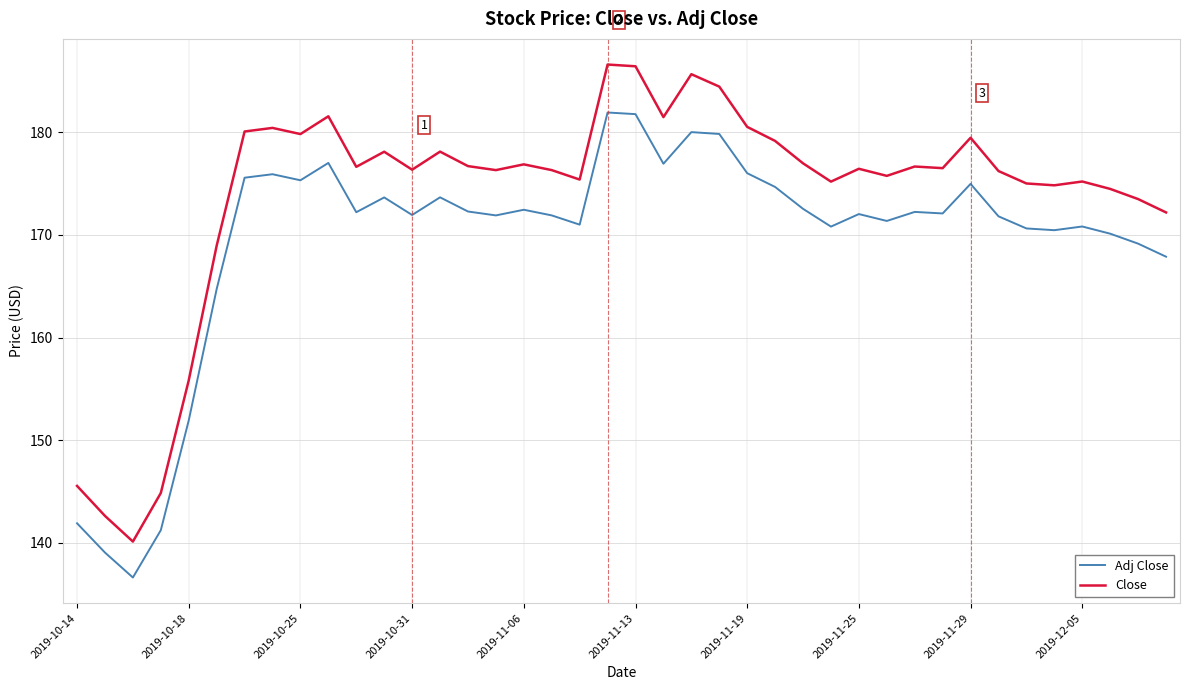

What is the smallest value displayed?

136.6